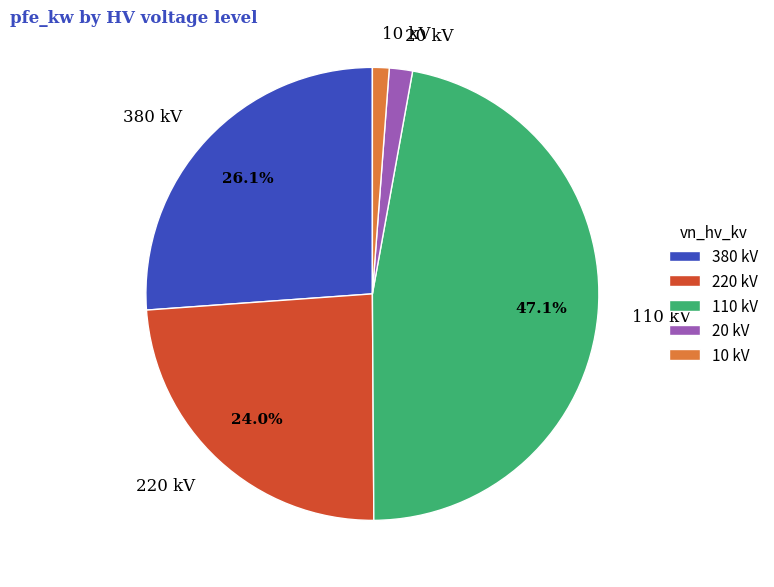

Do 10 kV and 20 kV together represent more than half of the pie?

No